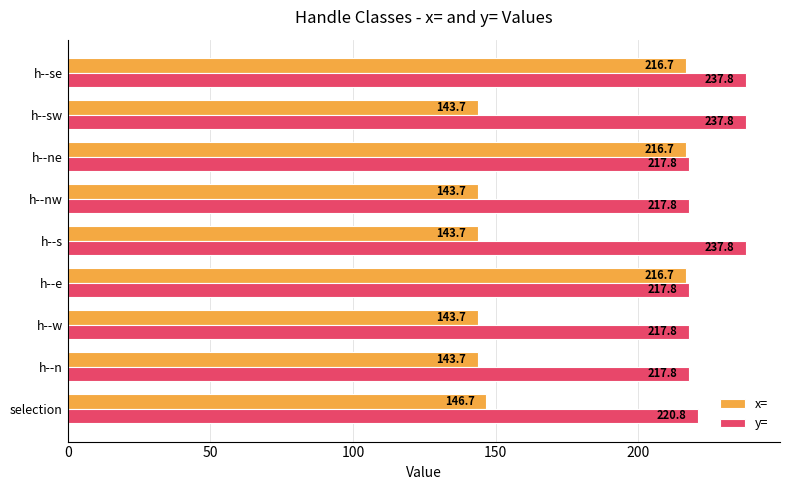

Rank the series by their average value, from highest to lowest.

y=, x=